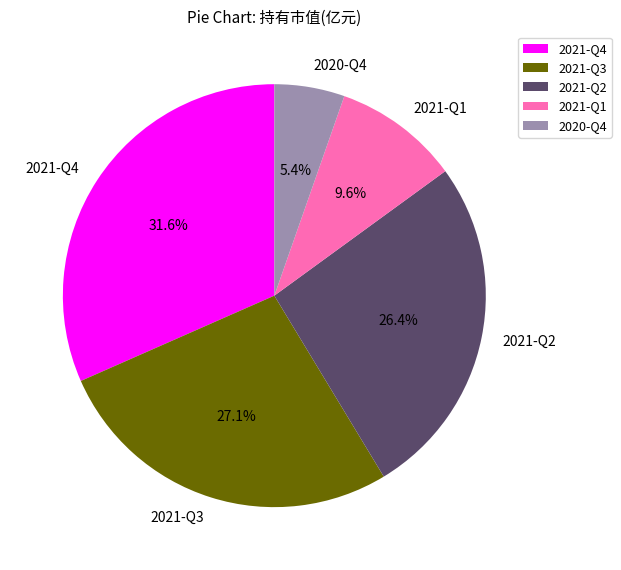

What percentage is the 2021-Q2 slice, to the nearest percent?

26%